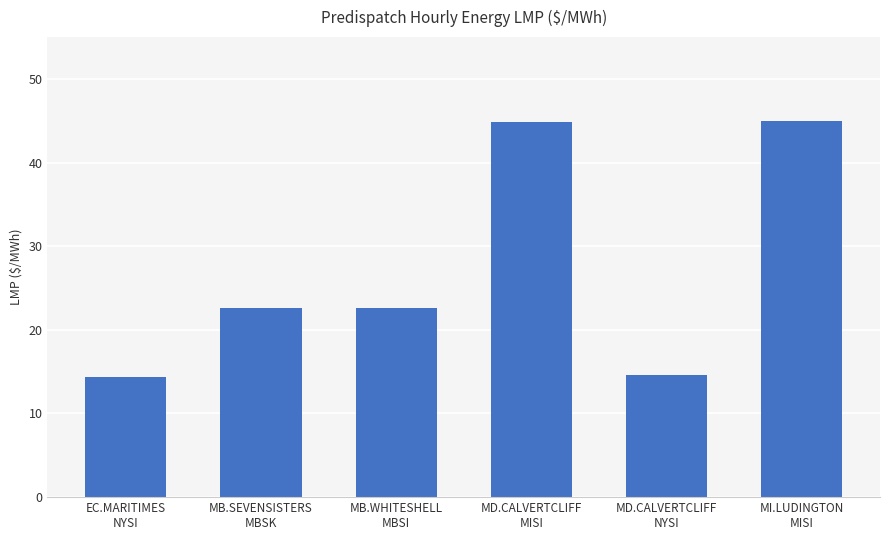

What is the maximum value shown in the chart?

45.0